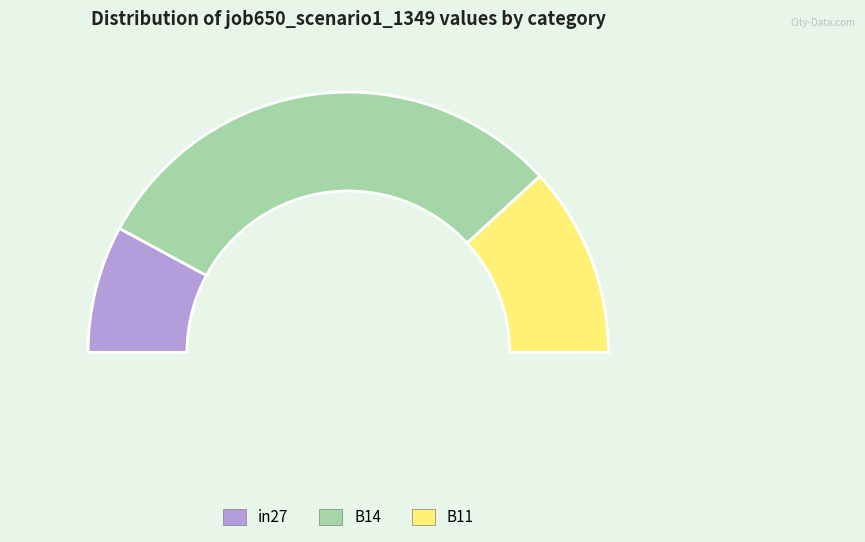

To the nearest percent, what is the combined percentage of B14 and B11?

84%